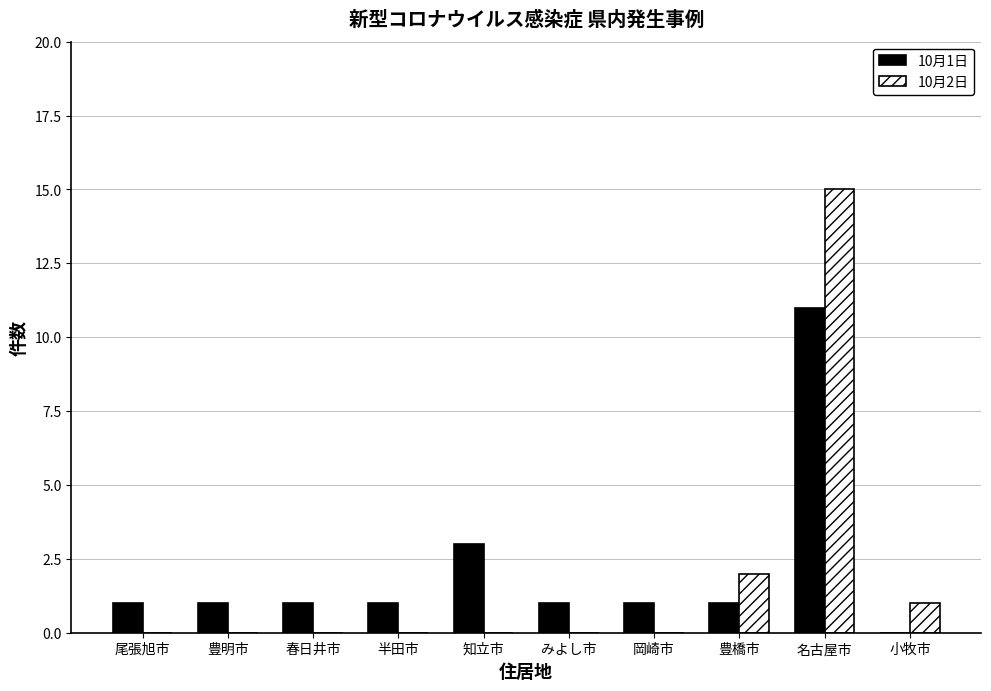

What is the greatest value displayed?

15